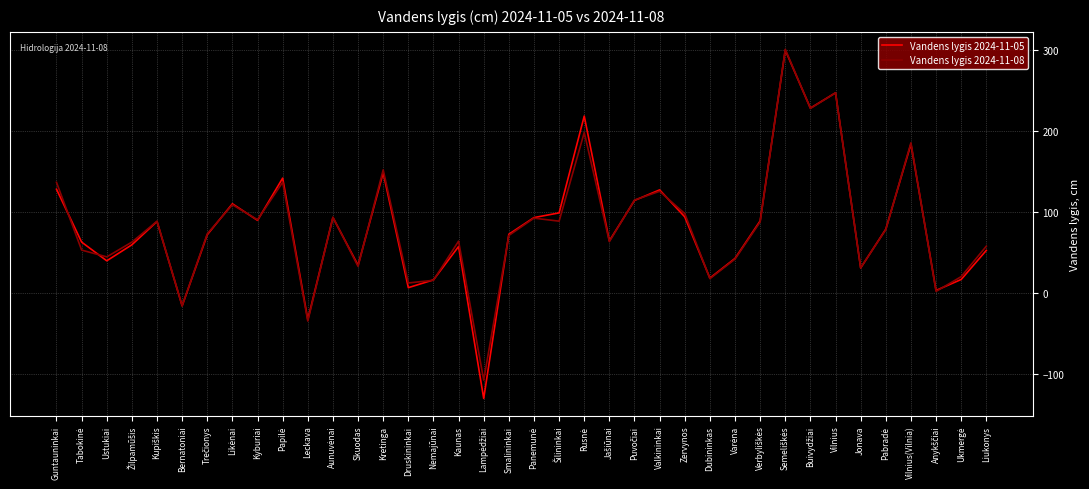

Is the value of Vandens lygis 2024-11-08 at Skuodas greater than the value of Vandens lygis 2024-11-05 at Kaunas?

No